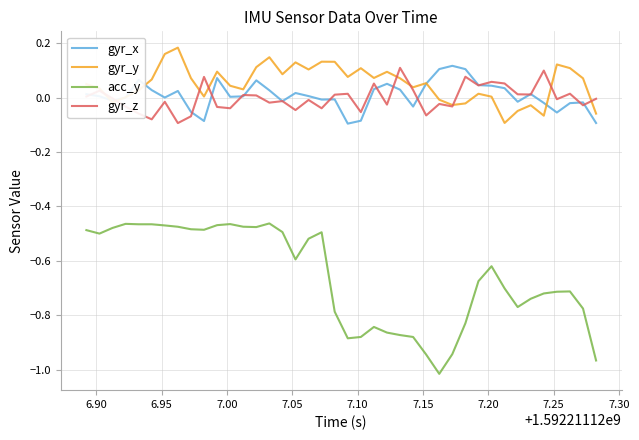

Which series has the widest spread of values?

acc_y